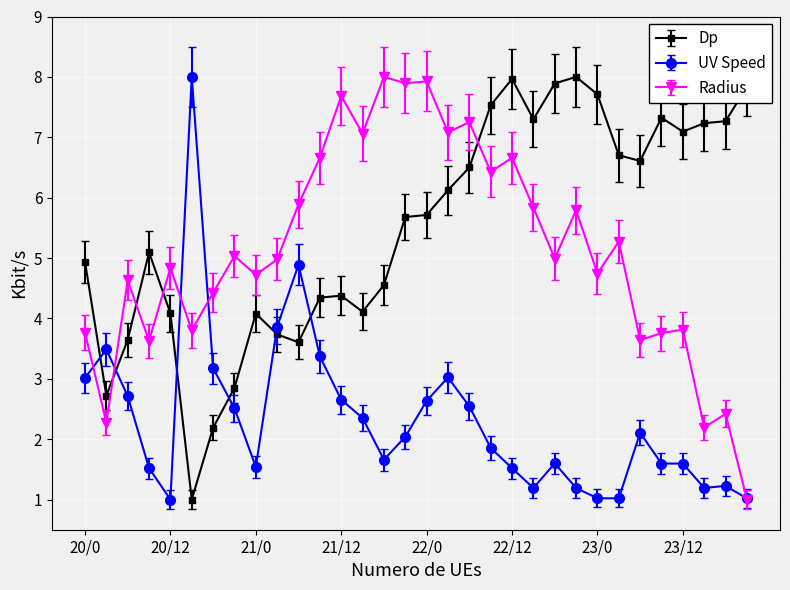

What is the minimum value for Radius?

1.0